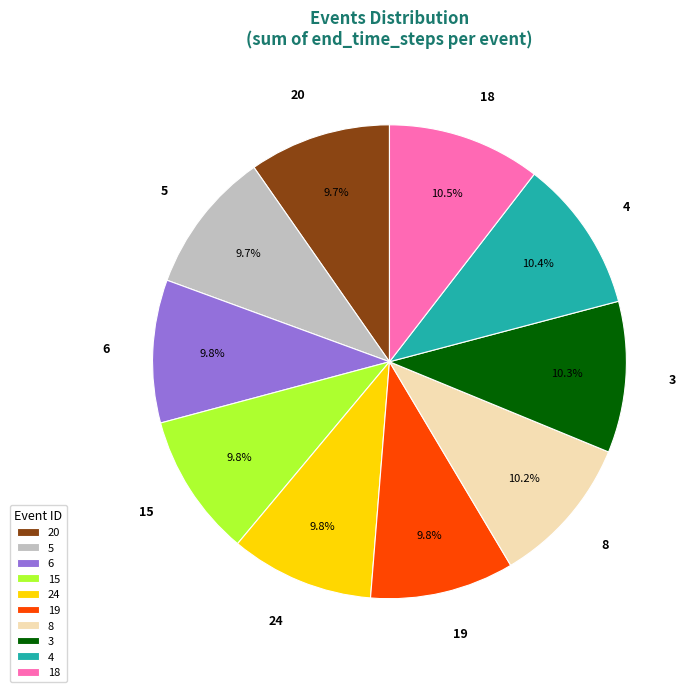

How many slices are in this pie chart?

10